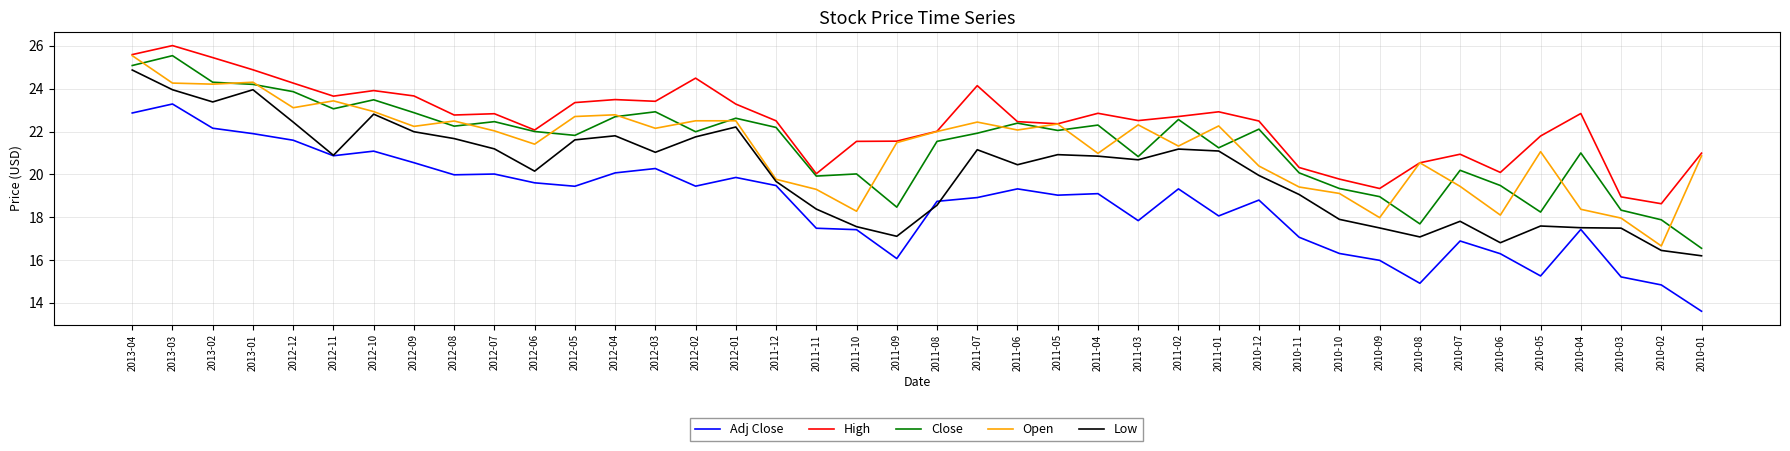

What is the spread (max minus min) of values at 2010-07?

4.0